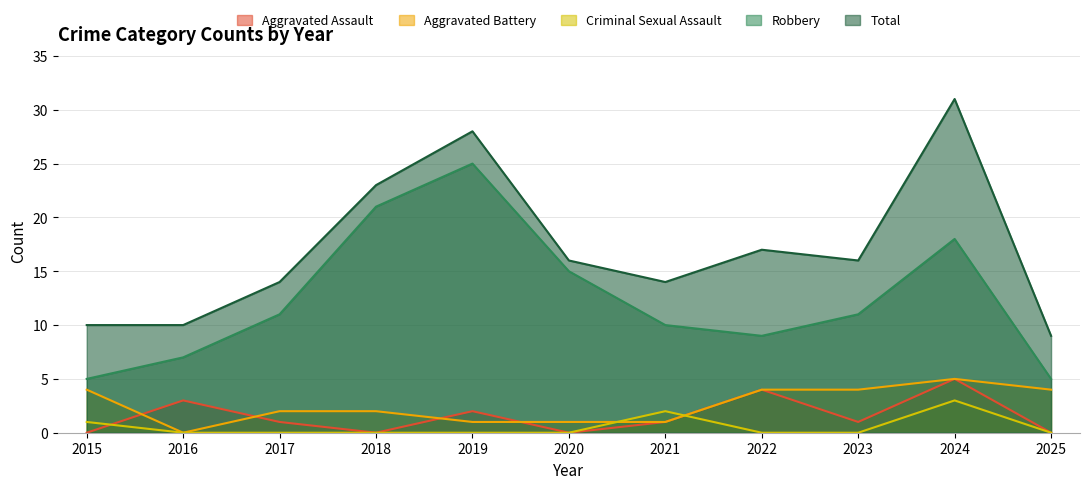

True or false: Aggravated Assault and Robbery intersect in this chart.

False